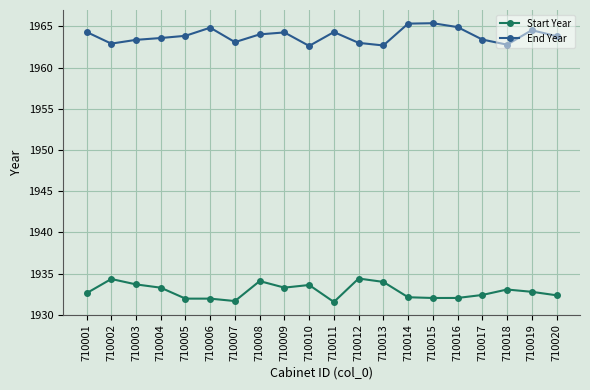

True or false: End Year and Start Year intersect in this chart.

False